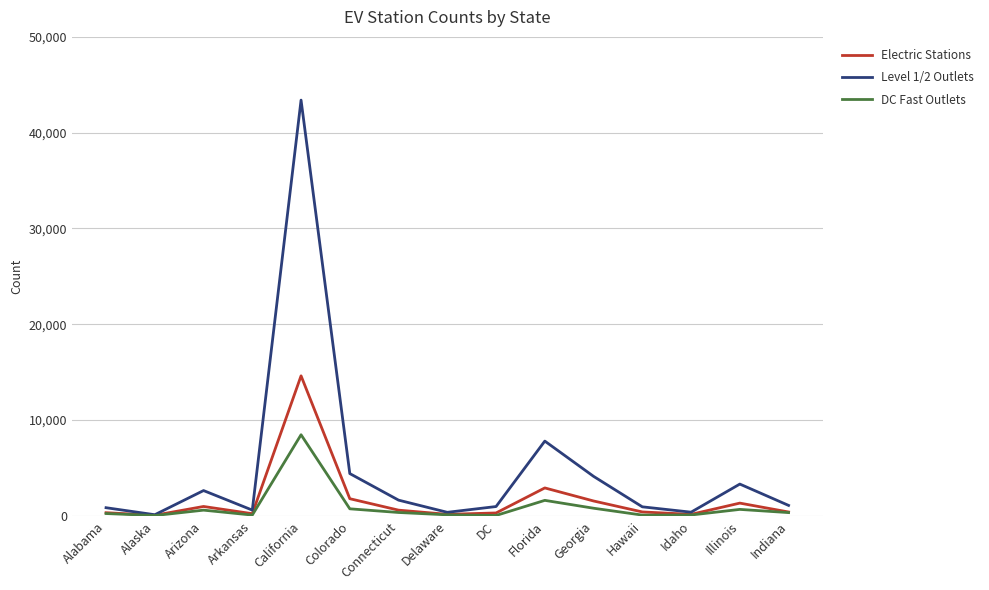

The value of Electric Stations at Florida is 1239. True or false?

False